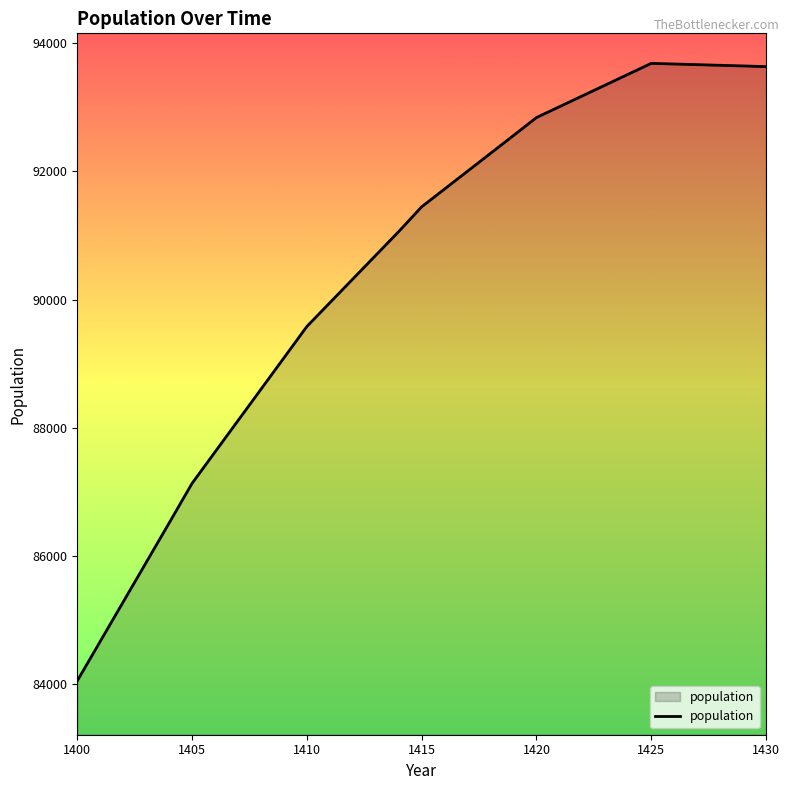

What is the difference between the maximum and minimum values?

9628